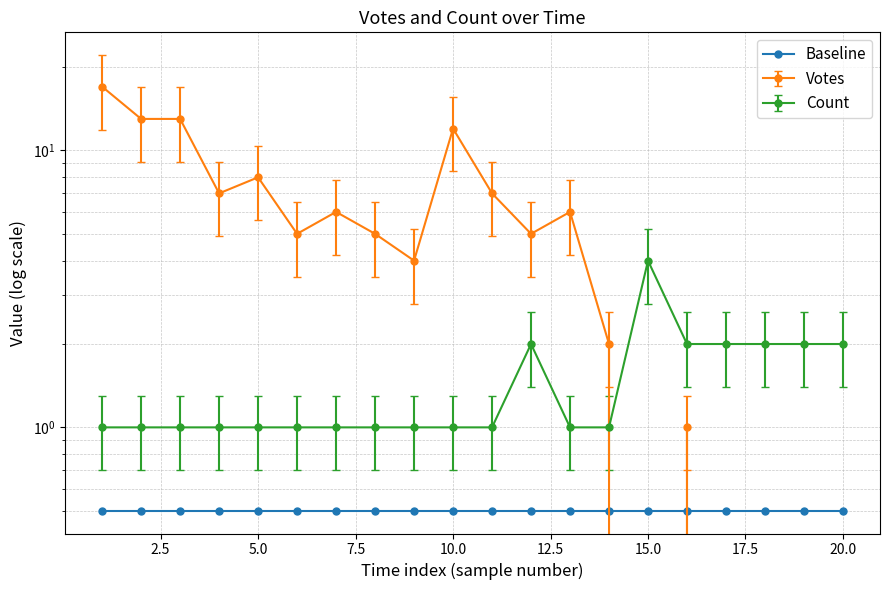

Count the number of categories in the chart.

20